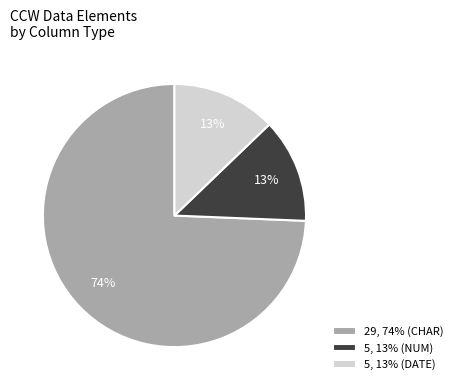

How many segments does this pie chart have?

3